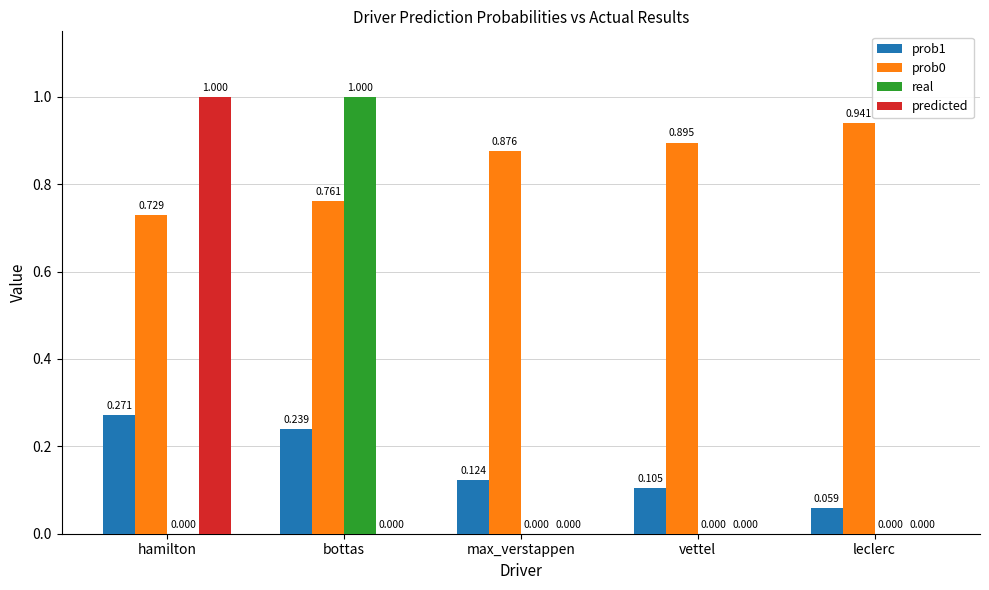

Count the prob1 values in the range 0 to 1.

5